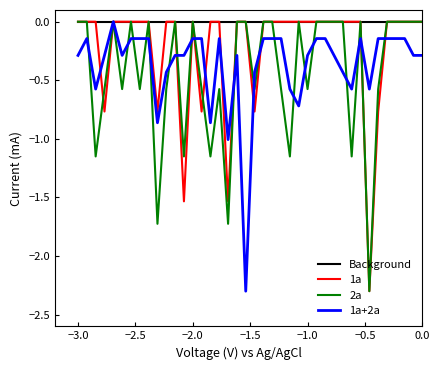

The 1a series shows -1.2 at −2.0. True or false?

False